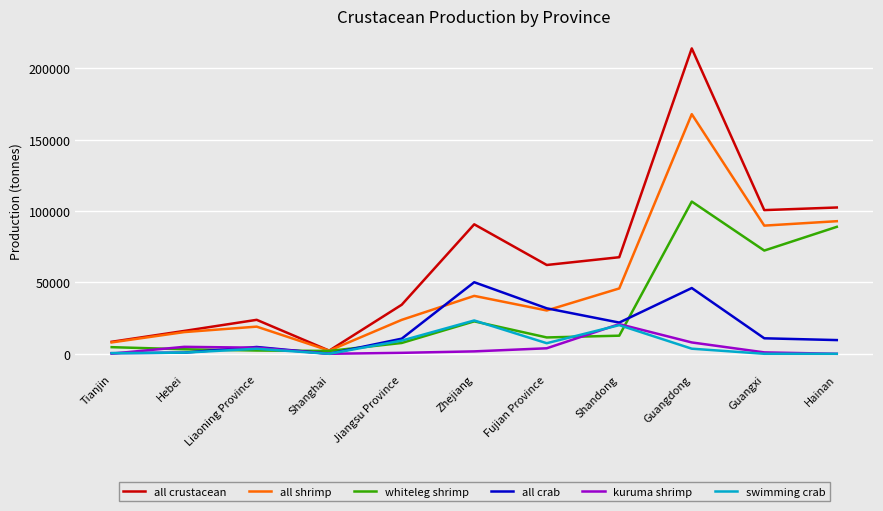

The all shrimp series shows 45772 at Shandong. True or false?

True